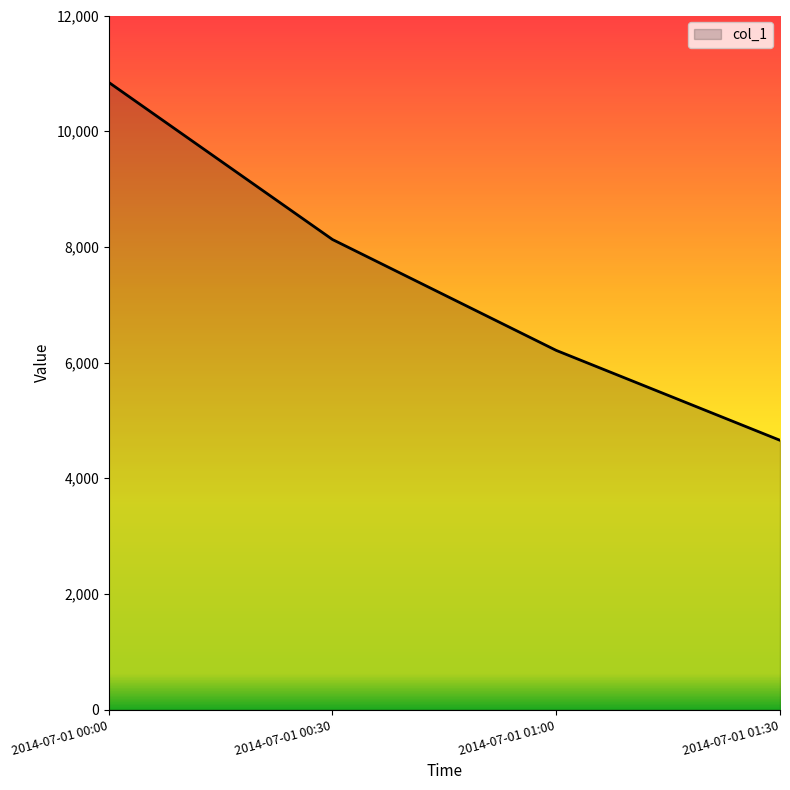

Rank the categories by value from lowest to highest.

2014-07-01 01:30, 2014-07-01 01:00, 2014-07-01 00:30, 2014-07-01 00:00